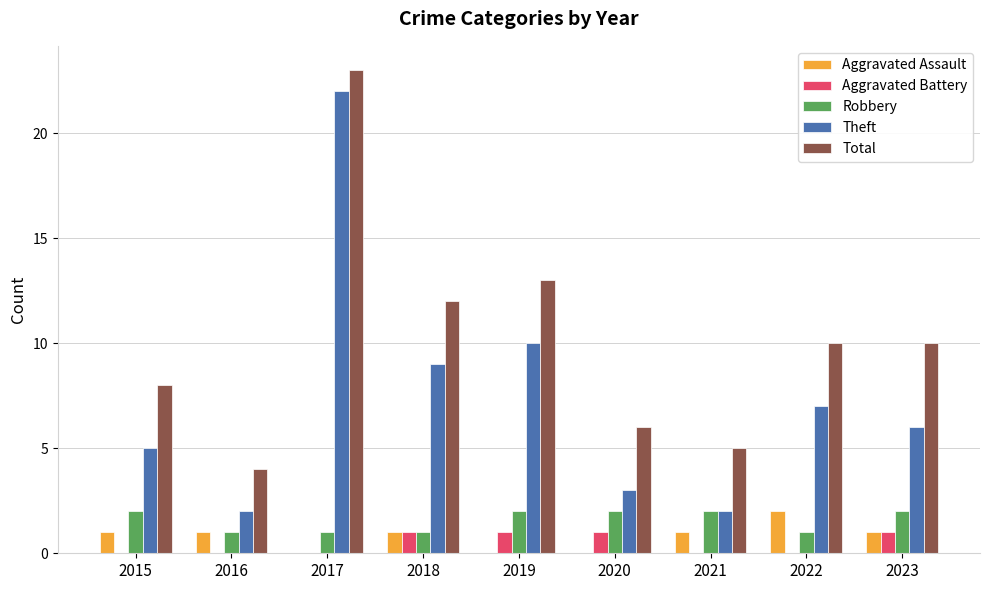

At which category is the sum across all series the highest?

2017